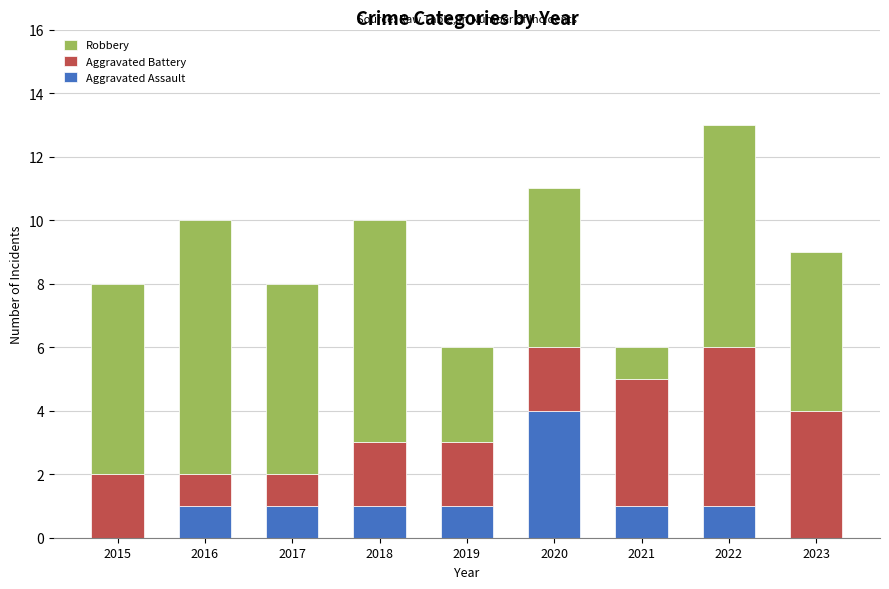

Reading left to right, transcribe the values for Aggravated Assault.

2015=0	2016=1	2017=1	2018=1	2019=1	2020=4	2021=1	2022=1	2023=0